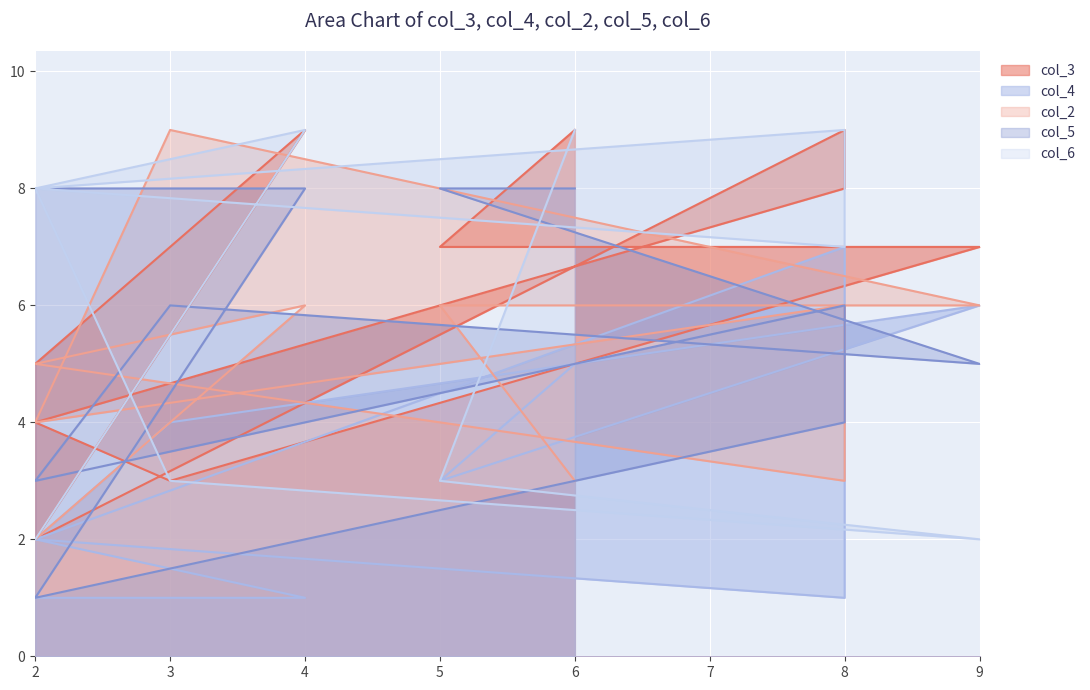

Reading left to right, what are all the values shown in this chart?

col_3: 5	9	2	9	8	4	3	7	7	9
col_4: 1	1	2	7	1	2	4	6	3	5
col_2: 2	6	5	3	6	4	9	6	6	3
col_5: 8	8	1	4	6	3	6	5	8	8
col_6: 2	9	8	9	7	8	3	2	3	9